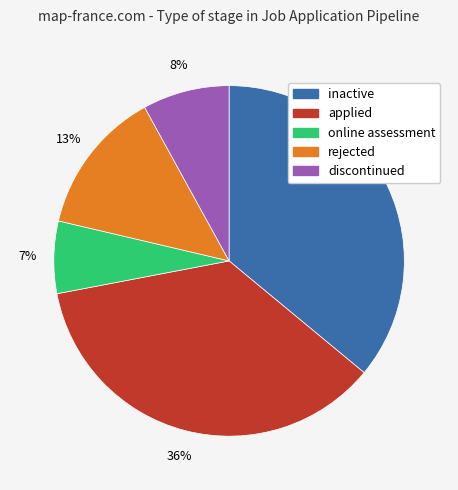

To the nearest percent, what is the average slice percentage?

20%